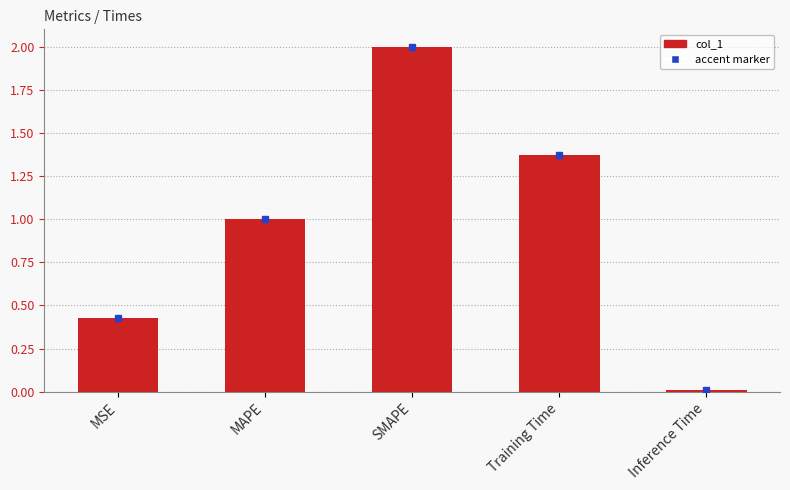

What is the difference between the maximum and minimum values?

2.0